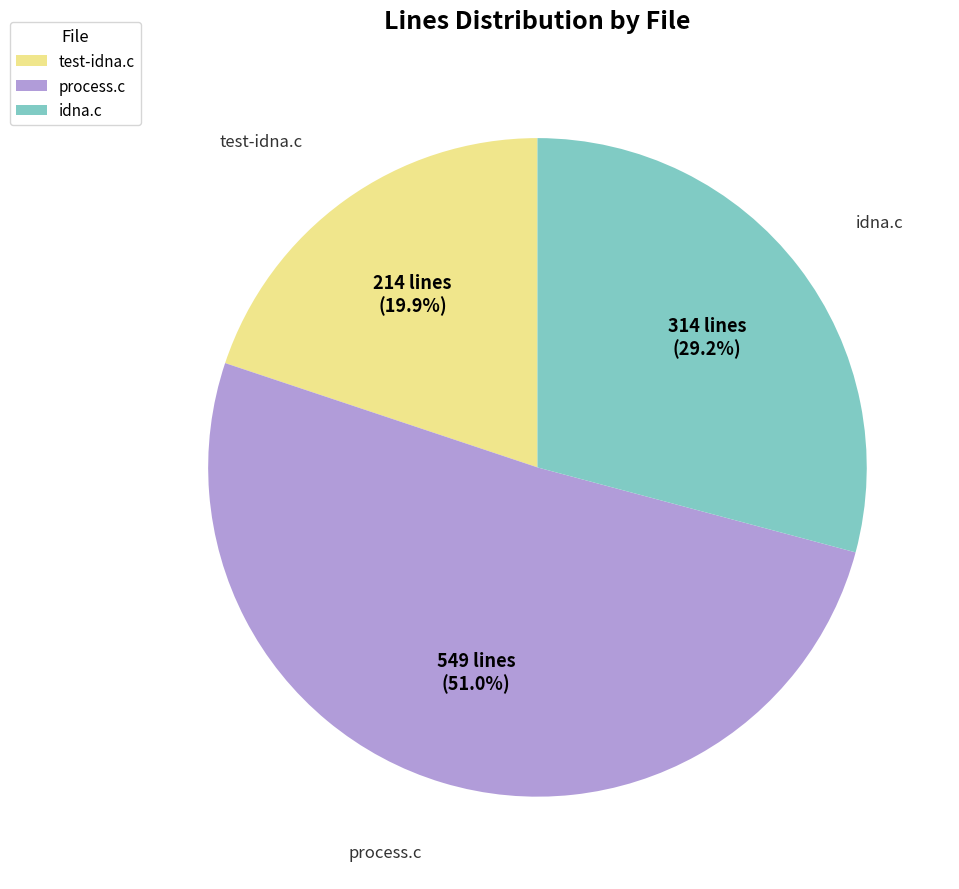

To the nearest percent, what is the combined percentage of process.c and idna.c?

80%